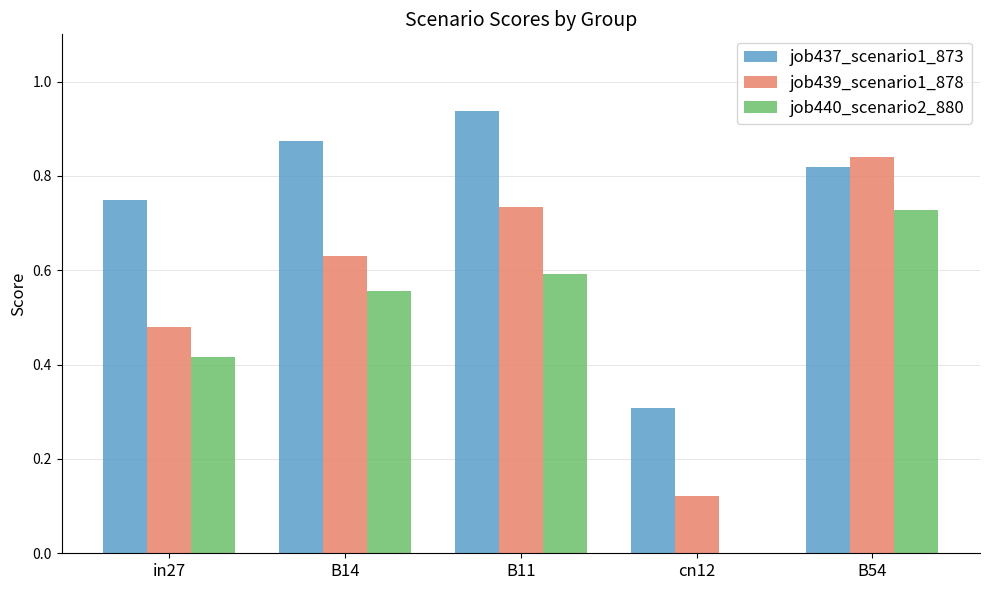

What are all the series names shown in the legend?

job437_scenario1_873, job439_scenario1_878, job440_scenario2_880